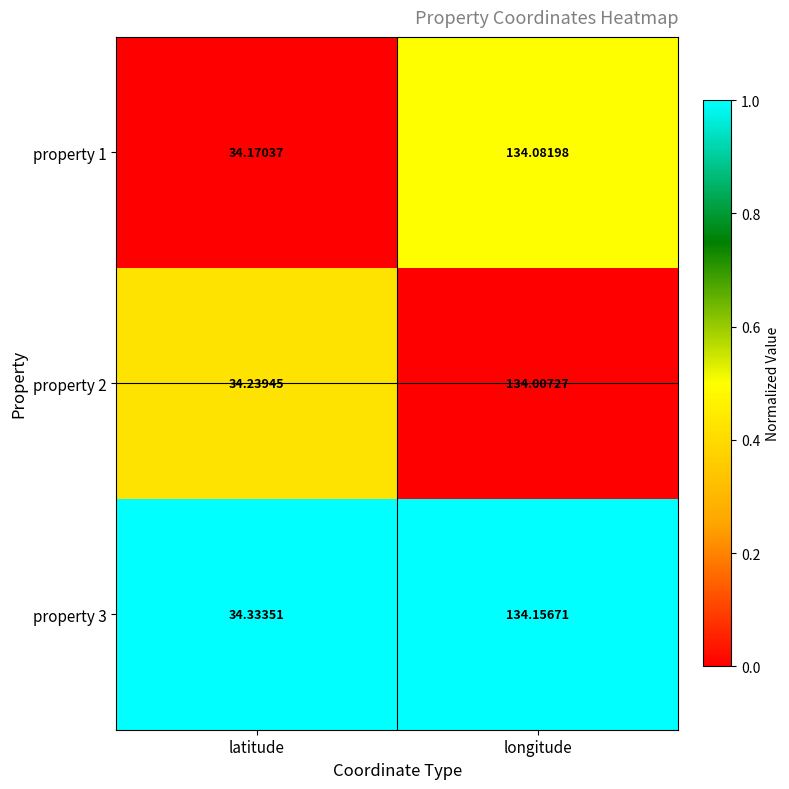

At which label does property 1 first exceed 134?

longitude